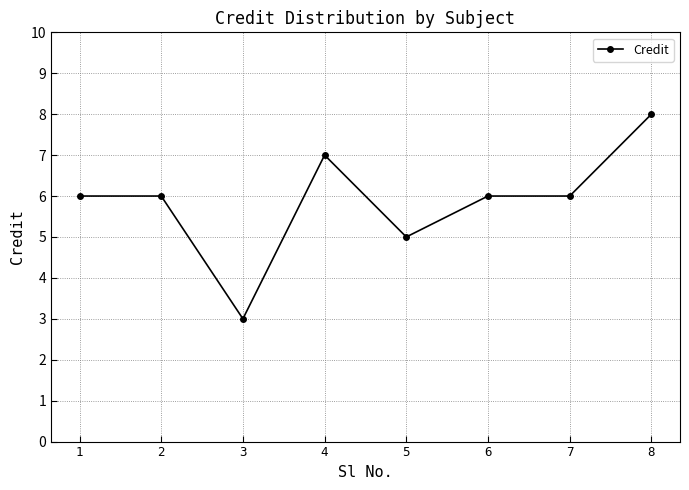

How many distinct data groups are displayed?

1